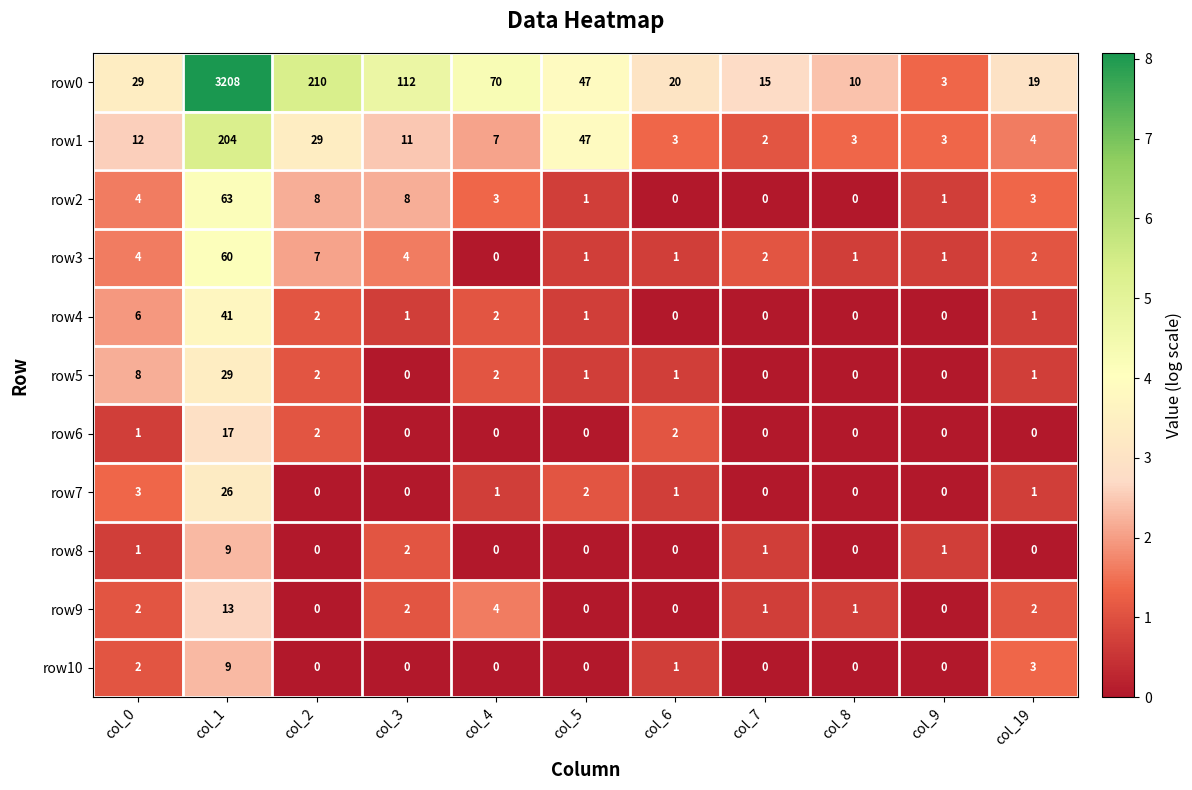

What is the highest value of the row5 series?

29